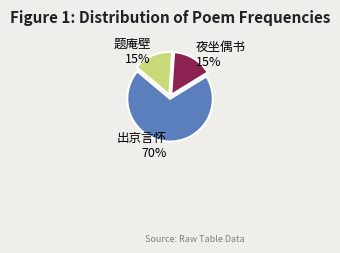

Is there a majority slice in this chart?

Yes